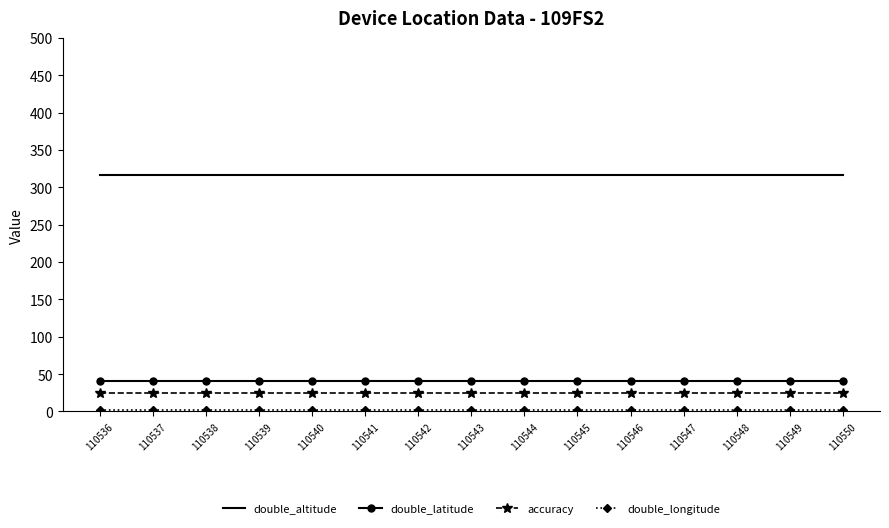

True or false: accuracy and double_latitude cross at least once.

False